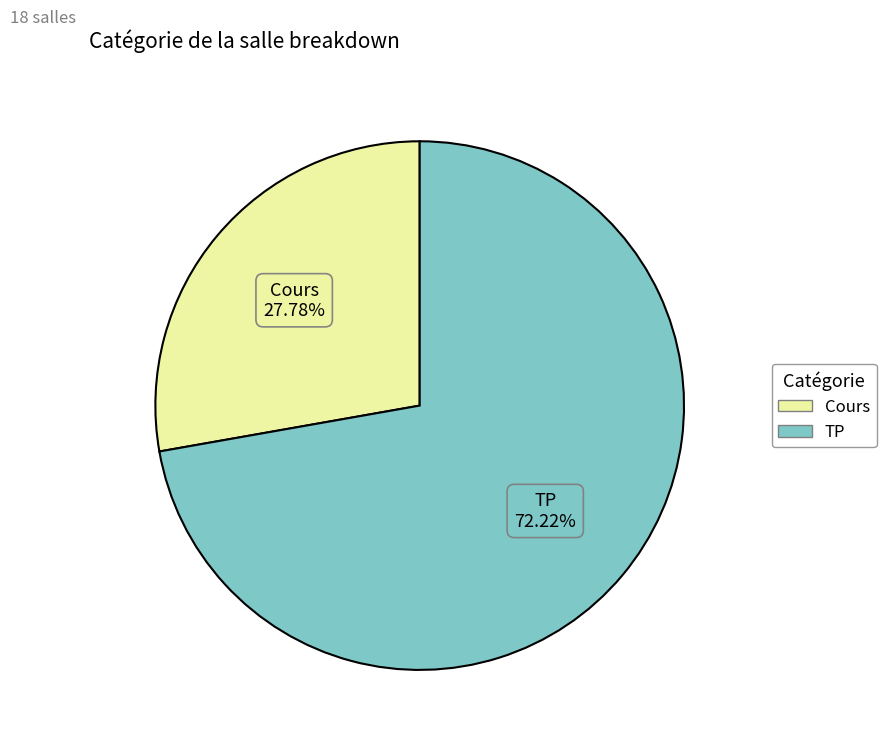

To the nearest percent, what is the average slice percentage?

50%